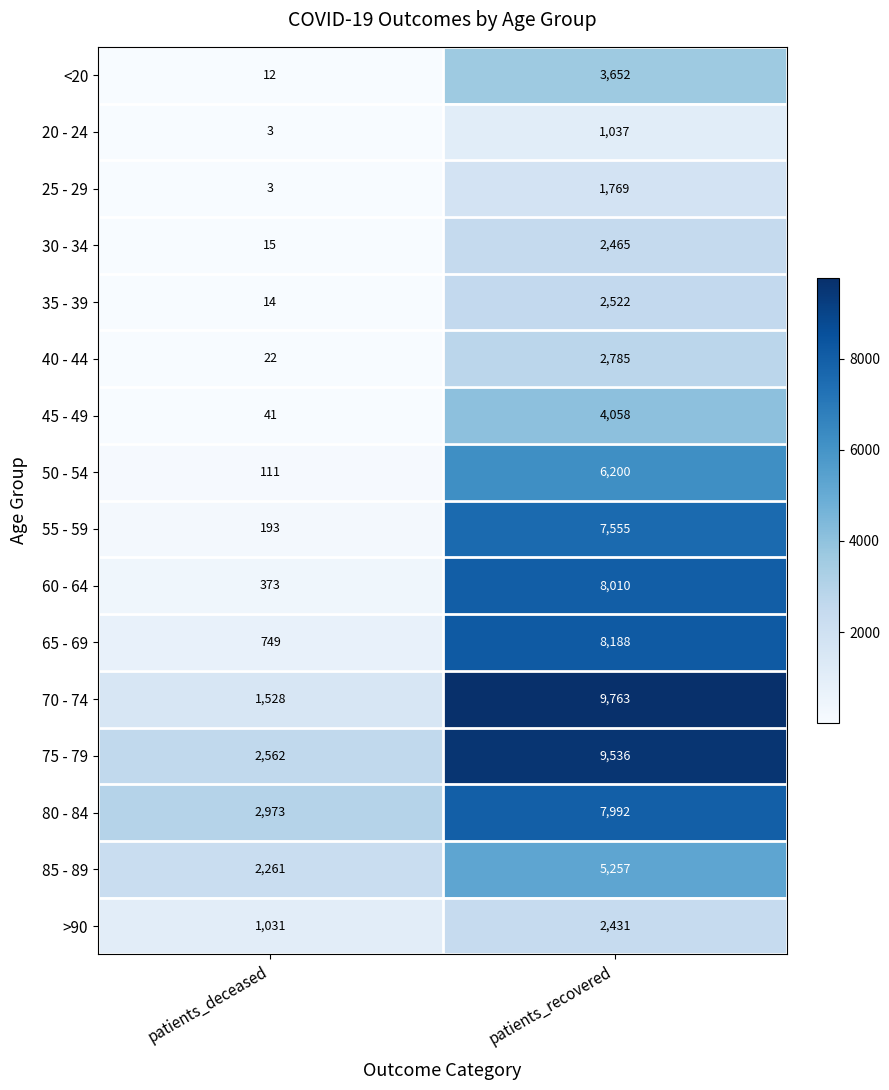

List the series in order of their peak value, highest first.

70 - 74, 75 - 79, 65 - 69, 60 - 64, 80 - 84, 55 - 59, 50 - 54, 85 - 89, 45 - 49, <20, 40 - 44, 35 - 39, 30 - 34, >90, 25 - 29, 20 - 24